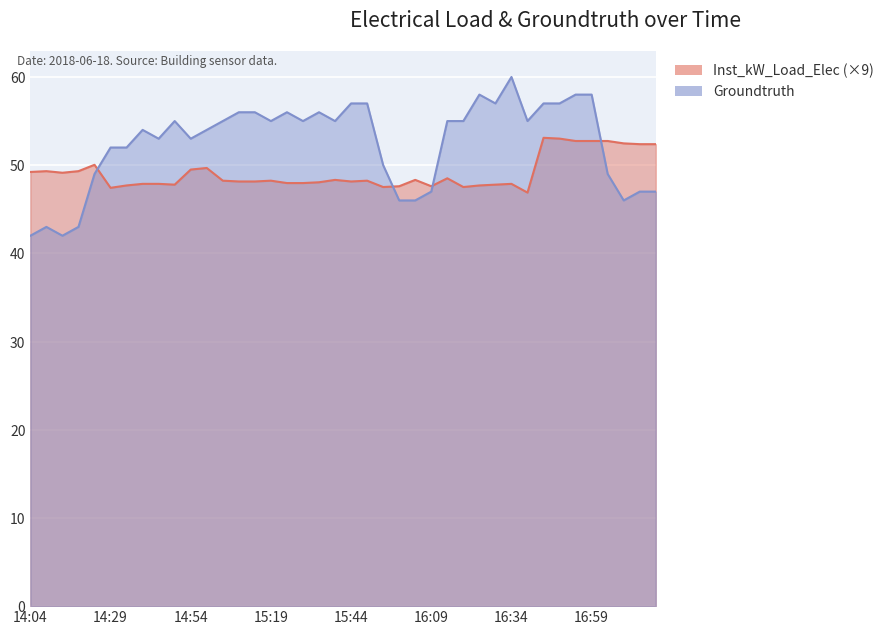

The value of Groundtruth at 16:19 is 55.0. True or false?

True